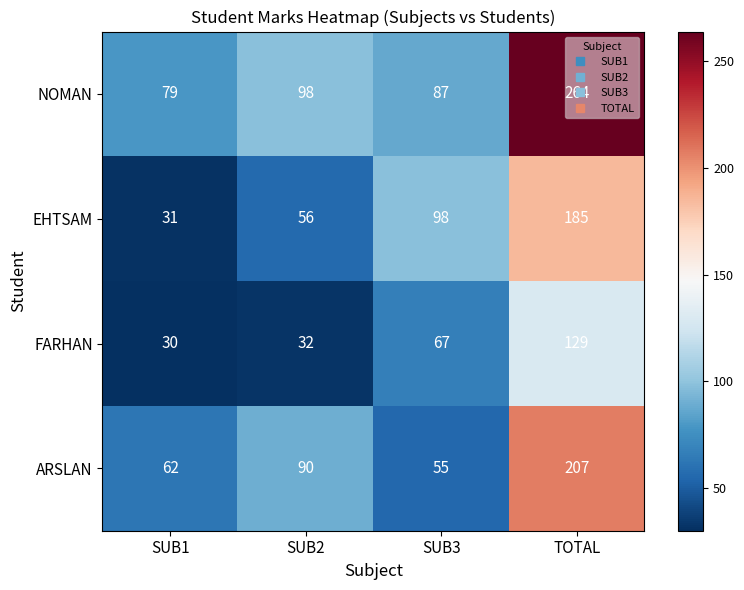

What is the sum of all NOMAN values?

528